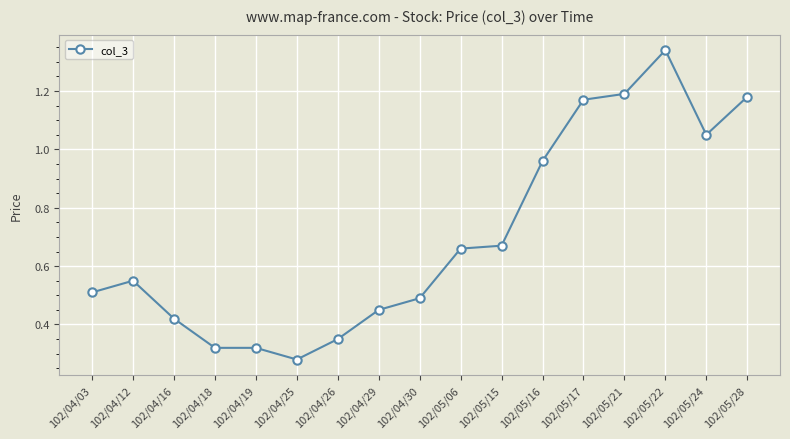

Between 102/04/26 and 102/05/21, which is larger?

102/05/21